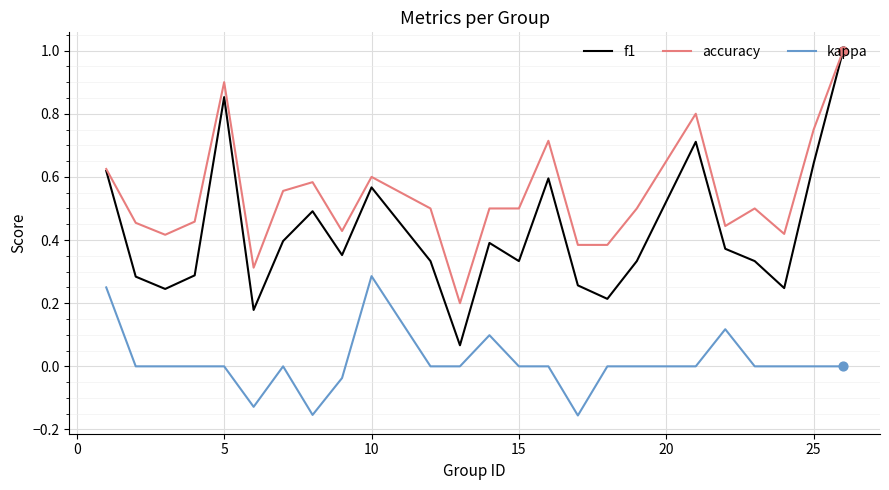

At how many categories does at least one series exceed 0?

24